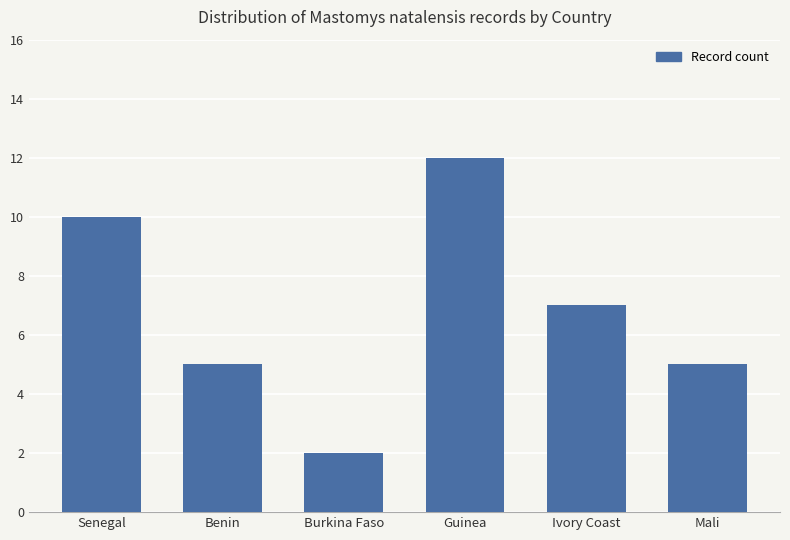

Reading right to left, what are all the values shown in this chart?

Mali=5	Ivory Coast=7	Guinea=12	Burkina Faso=2	Benin=5	Senegal=10